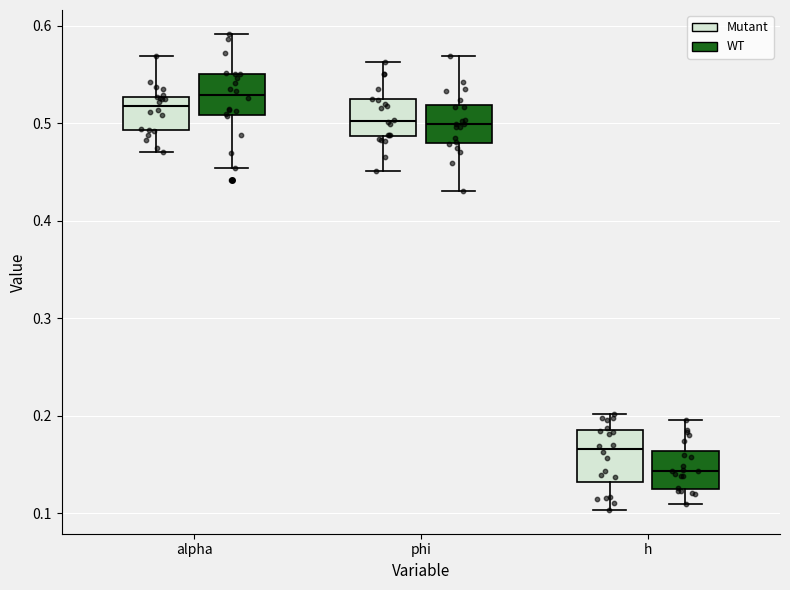

Comparing the boxes themselves (not the whiskers), which one is the tallest?

h (Mutant)